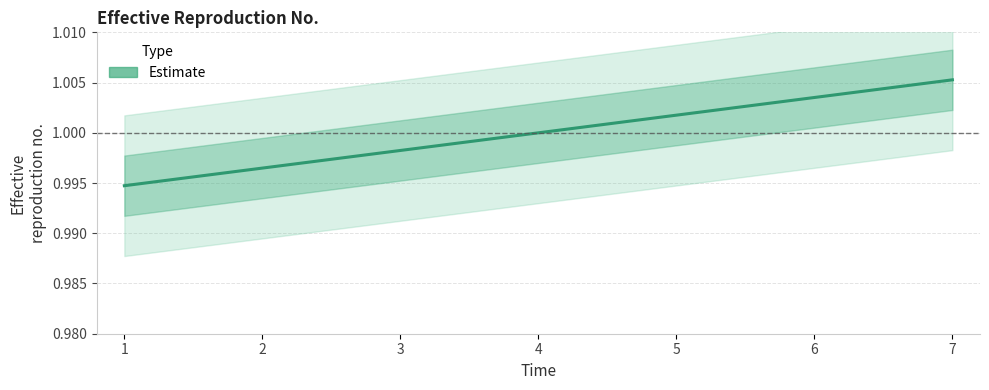

Which label corresponds to the smallest value in the chart?

1